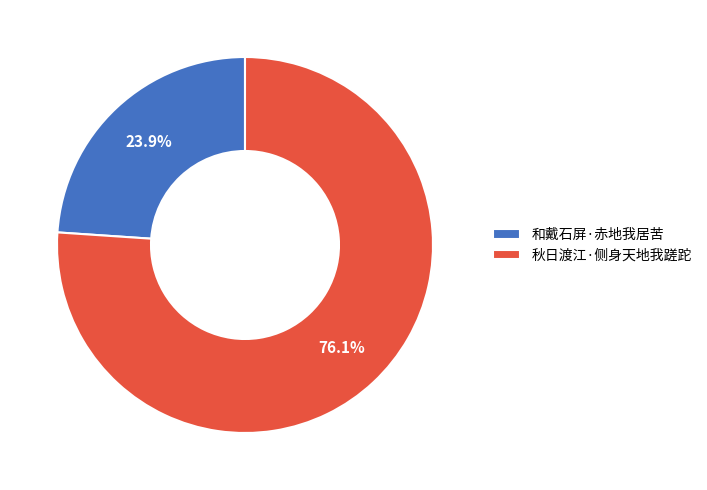

What percentage is the 秋日渡江·侧身天地我蹉跎 slice, to the nearest percent?

76%